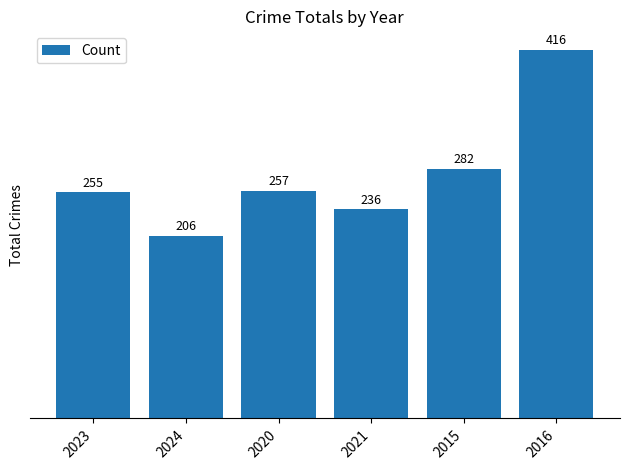

Reading left to right, list all the values displayed in this chart.

255	206	257	236	282	416